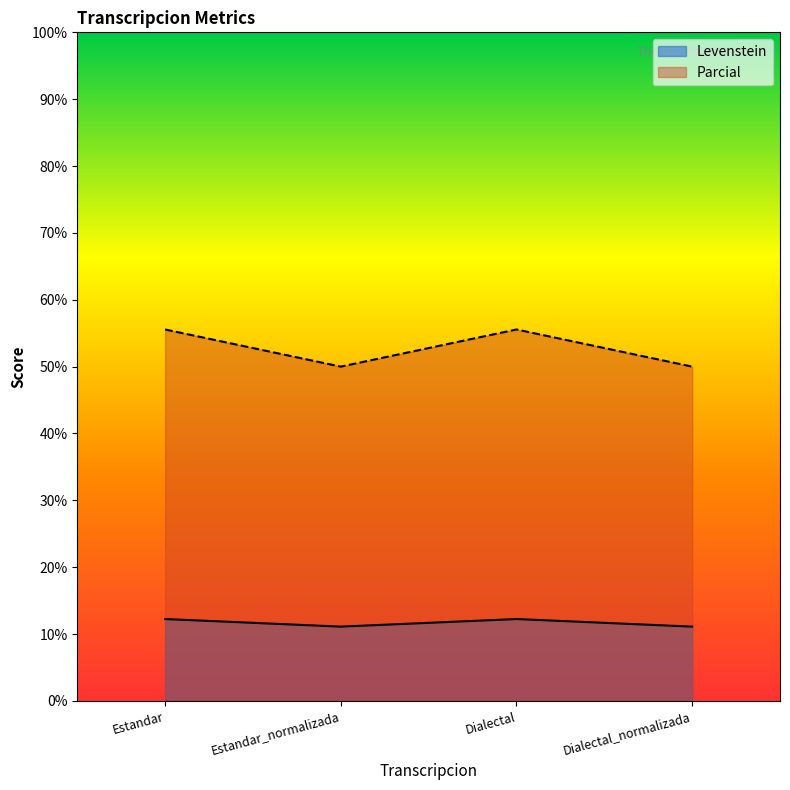

What is the value of the Levenstein point at the 4th from the left?

11.1